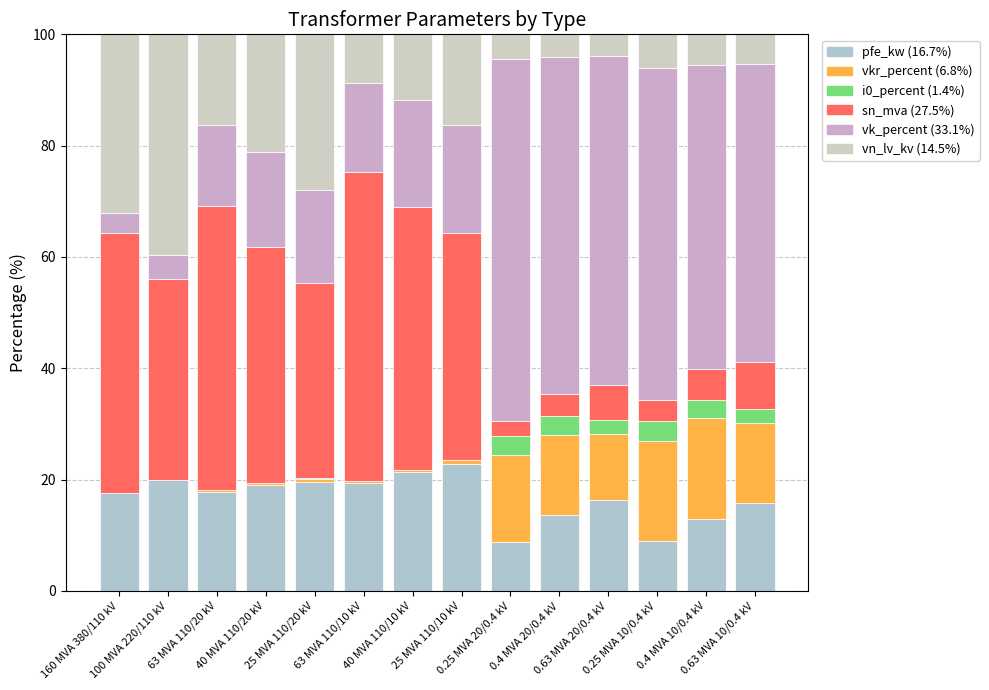

Does the chart contain stacked bars?

Yes